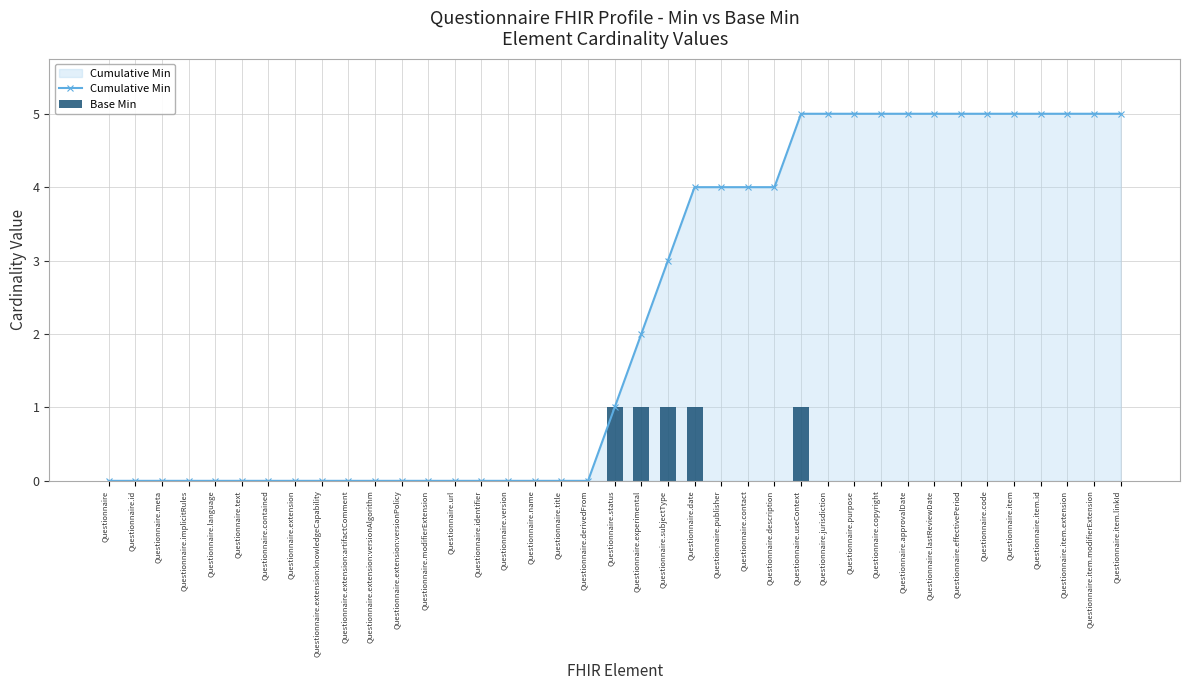

Between Questionnaire.useContext and Questionnaire.effectivePeriod, which series saw the biggest shift?

Base Min